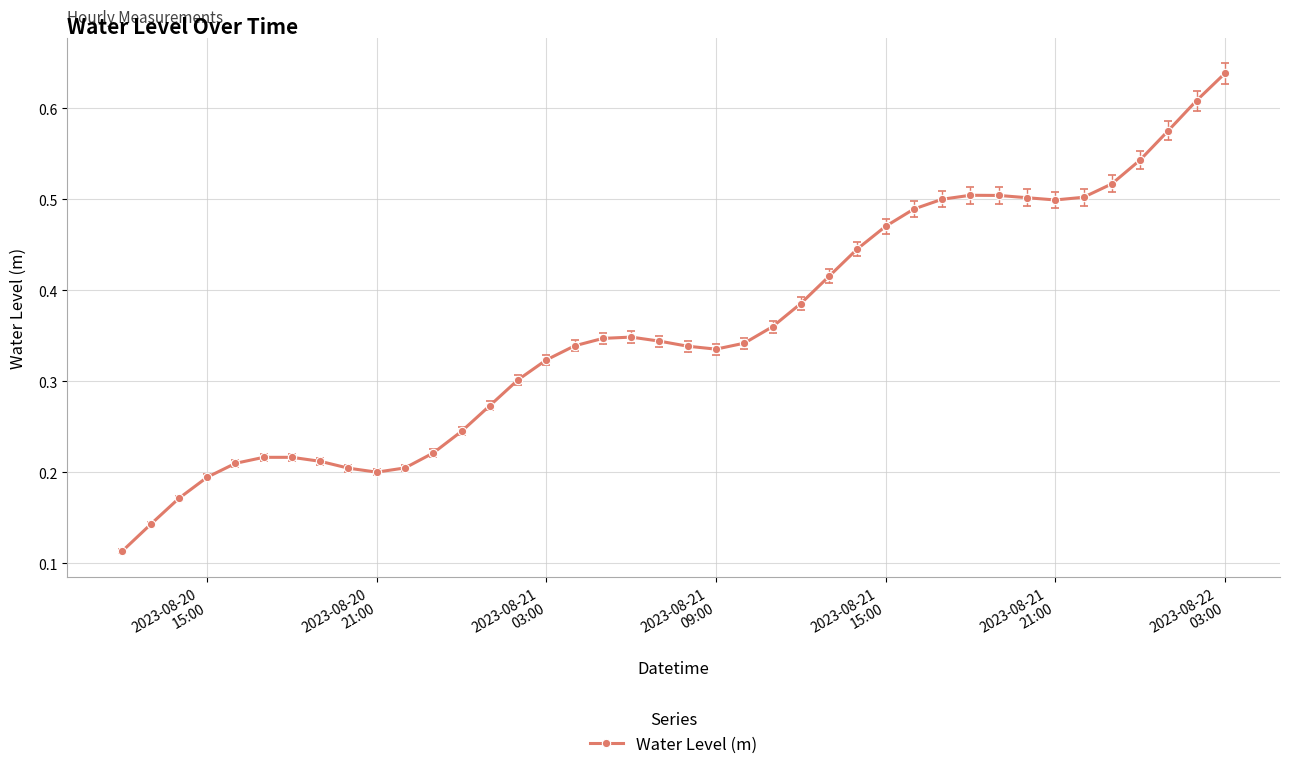

What is the sum of all values?

14.3